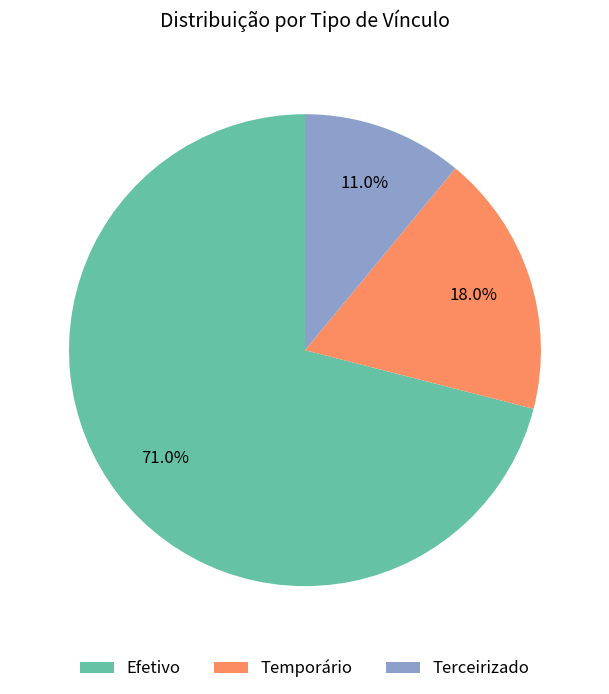

The Terceirizado slice represents 11% of the pie. True or false?

True